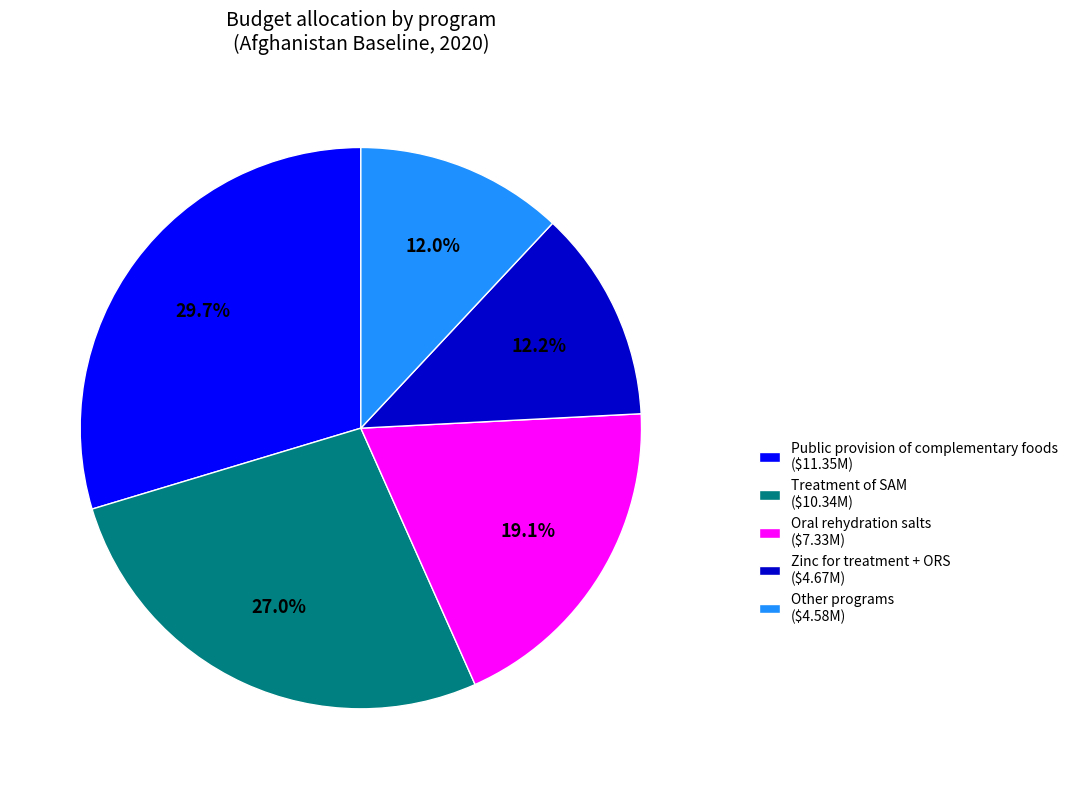

Is there a majority slice in this chart?

No